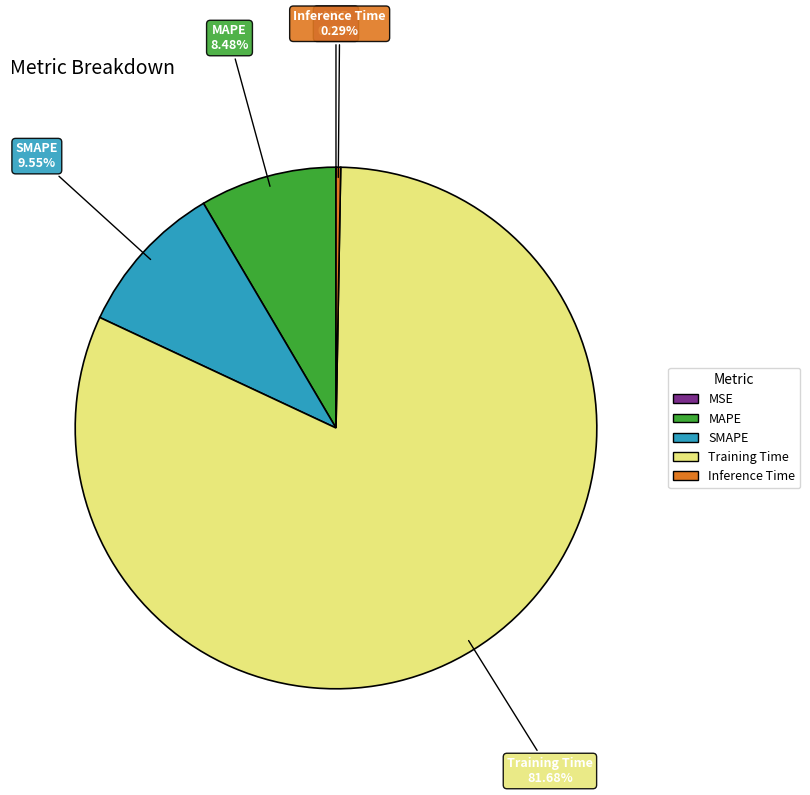

Which slice is the largest?

Training Time